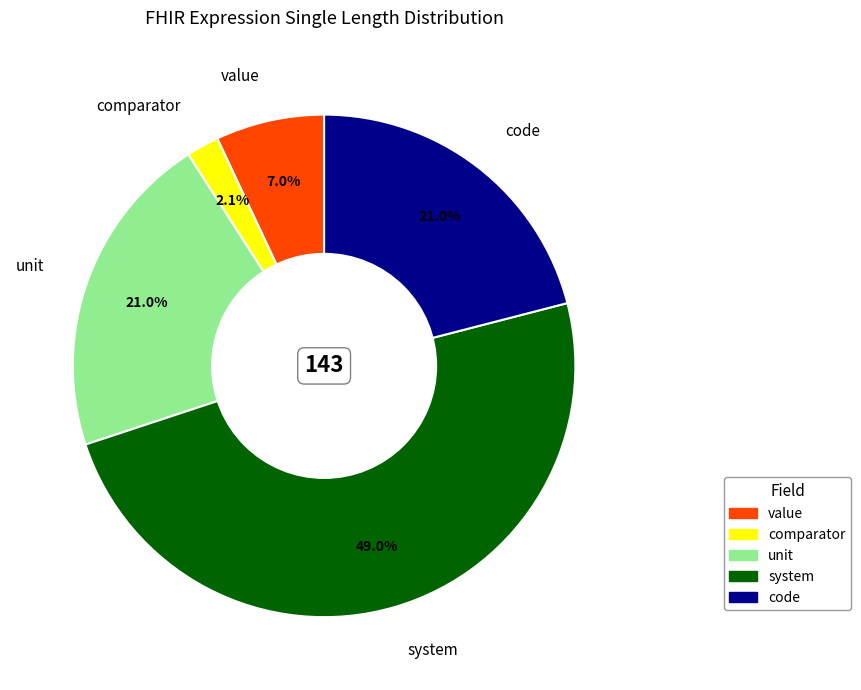

Which category has the biggest portion of the pie?

system